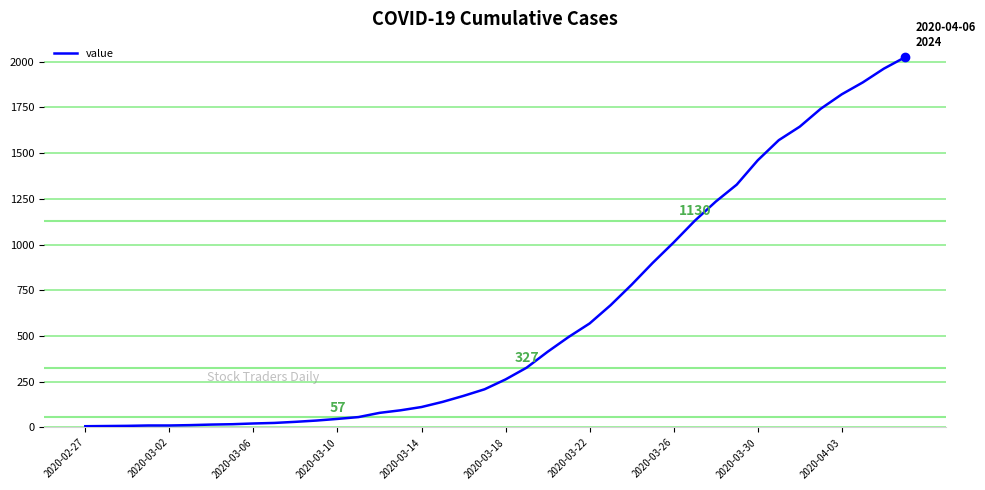

Does the chart display data point markers on the line(s)?

No